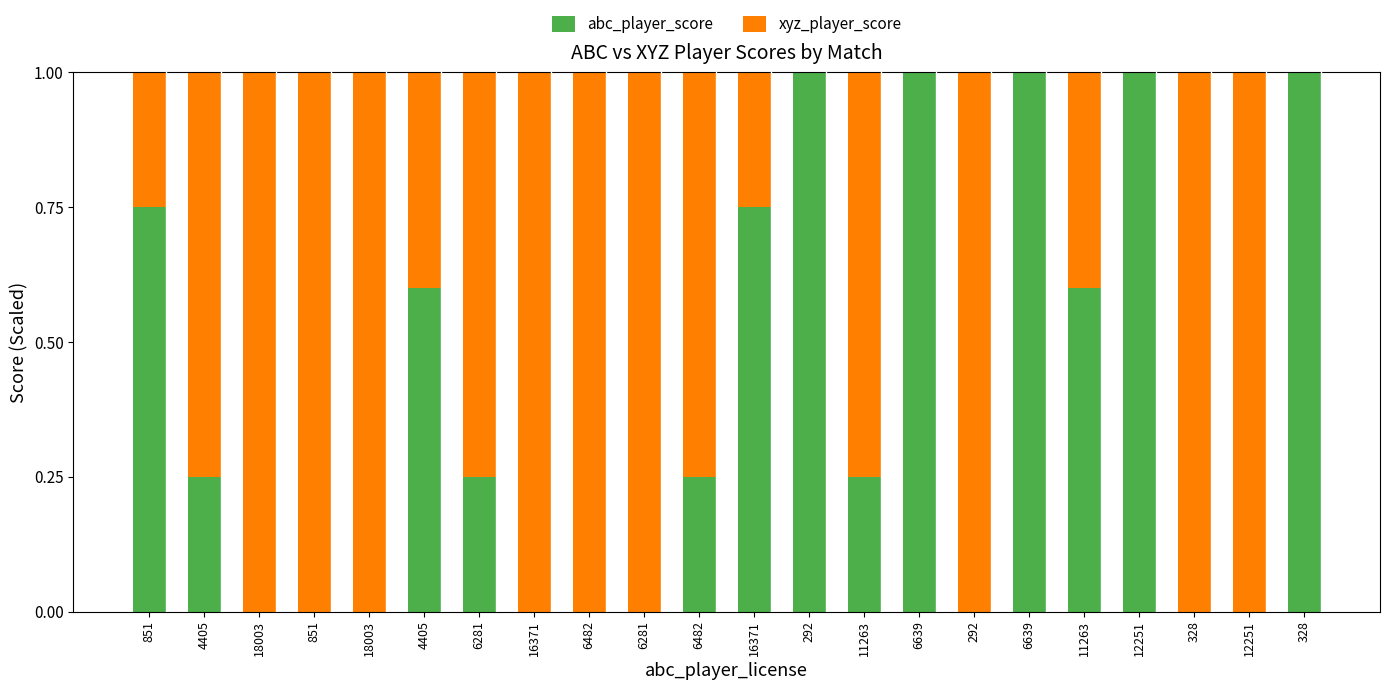

The xyz_player_score series shows 0.8 at 6281. True or false?

True